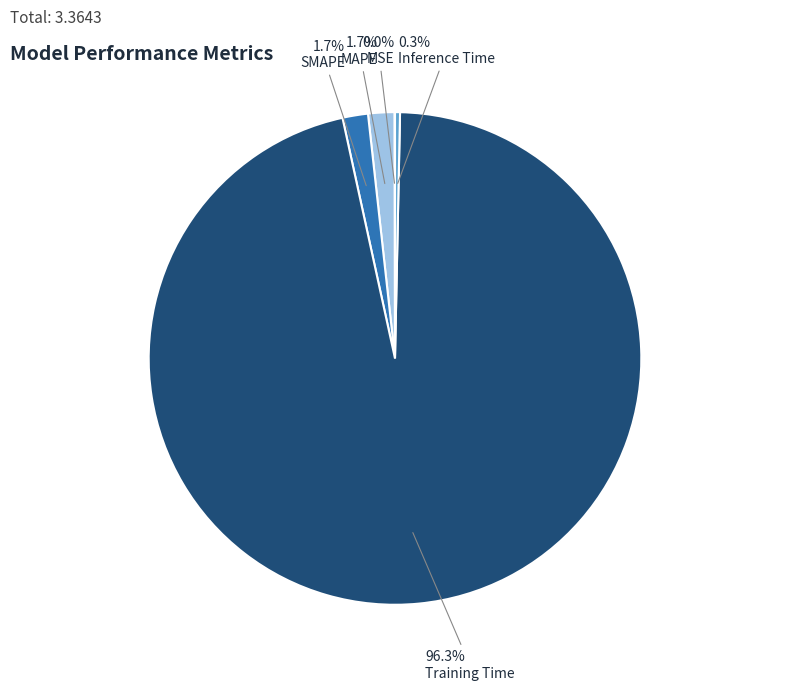

True or false: SMAPE accounts for 1% of the total.

False